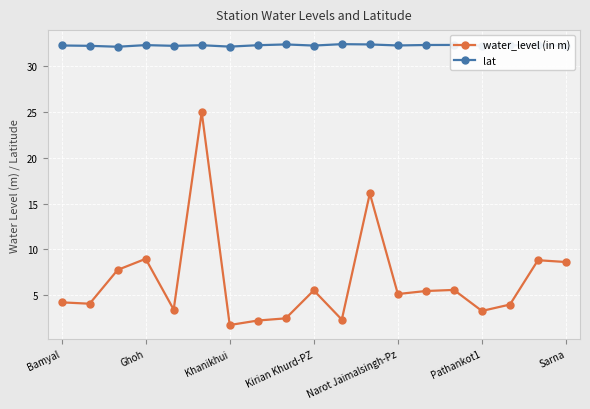

True or false: water_level (in m) and lat intersect in this chart.

False